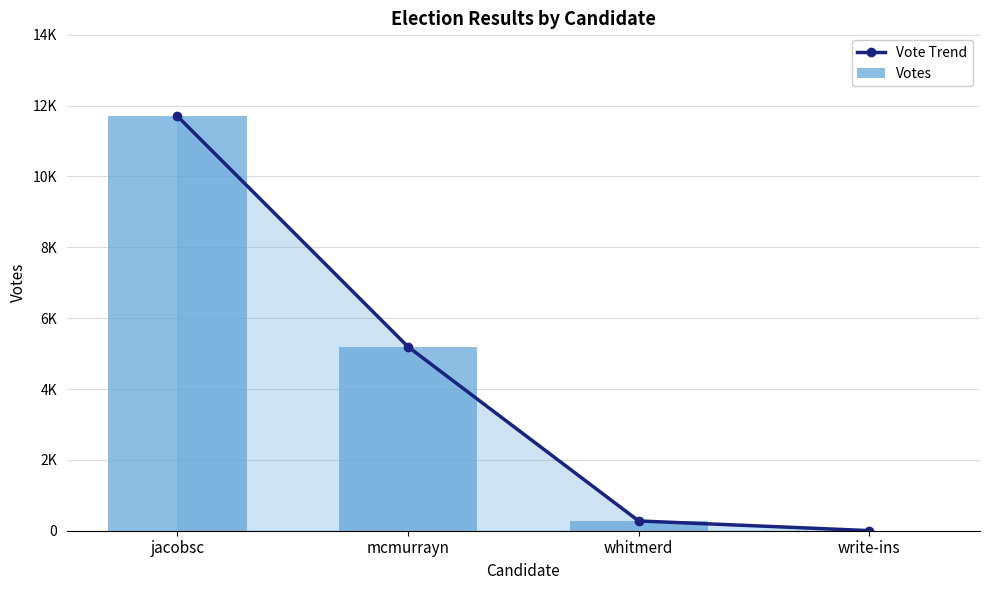

What is the greatest value displayed?

11699